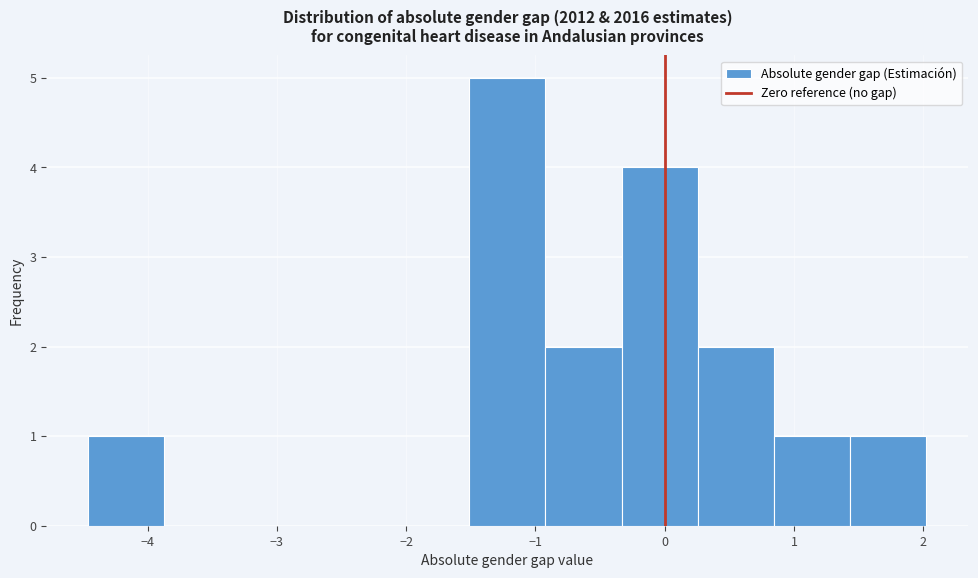

Reading left to right, list every bar in this chart as the range it spans on the x-axis followed by its height. Neither the bar edges nor the heights are printed on the chart, so give them approximately, as read against the axes.

-4.5 to -3.9: 1
-3.9 to -3.3: 0
-3.3 to -2.7: 0
-2.7 to -2.1: 0
-2.1 to -1.5: 0
-1.5 to -0.9: 5
-0.9 to -0.3: 2
-0.3 to 0.3: 4
0.3 to 0.8: 2
0.8 to 1.4: 1
1.4 to 2.0: 1